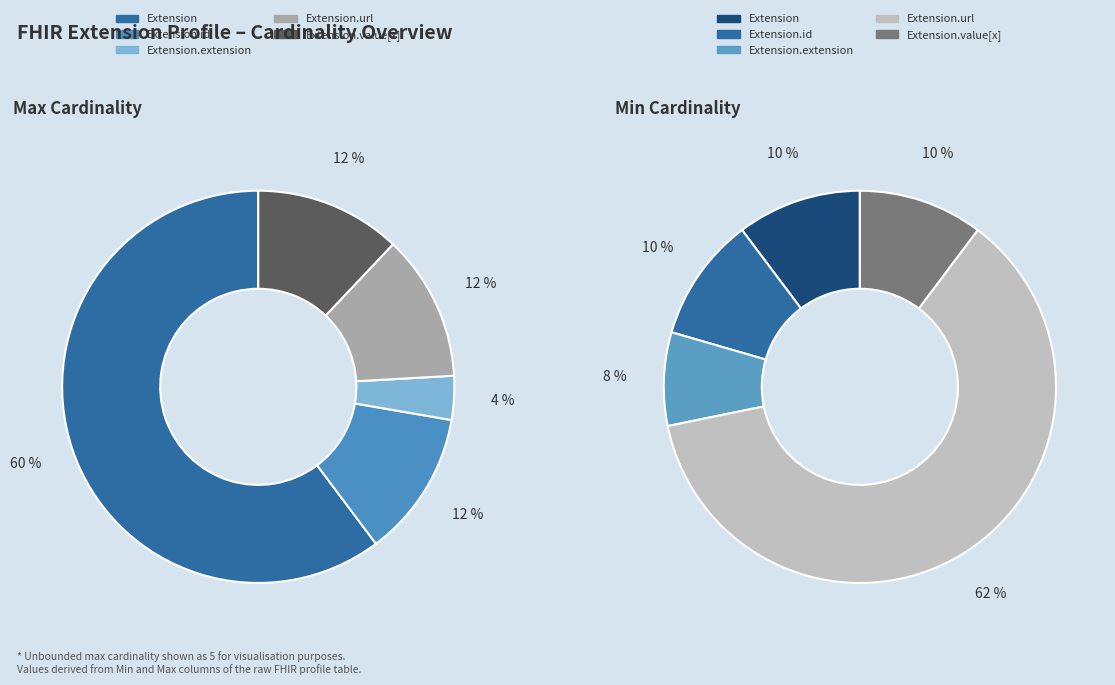

What is the largest slice in the pie chart?

Extension.url